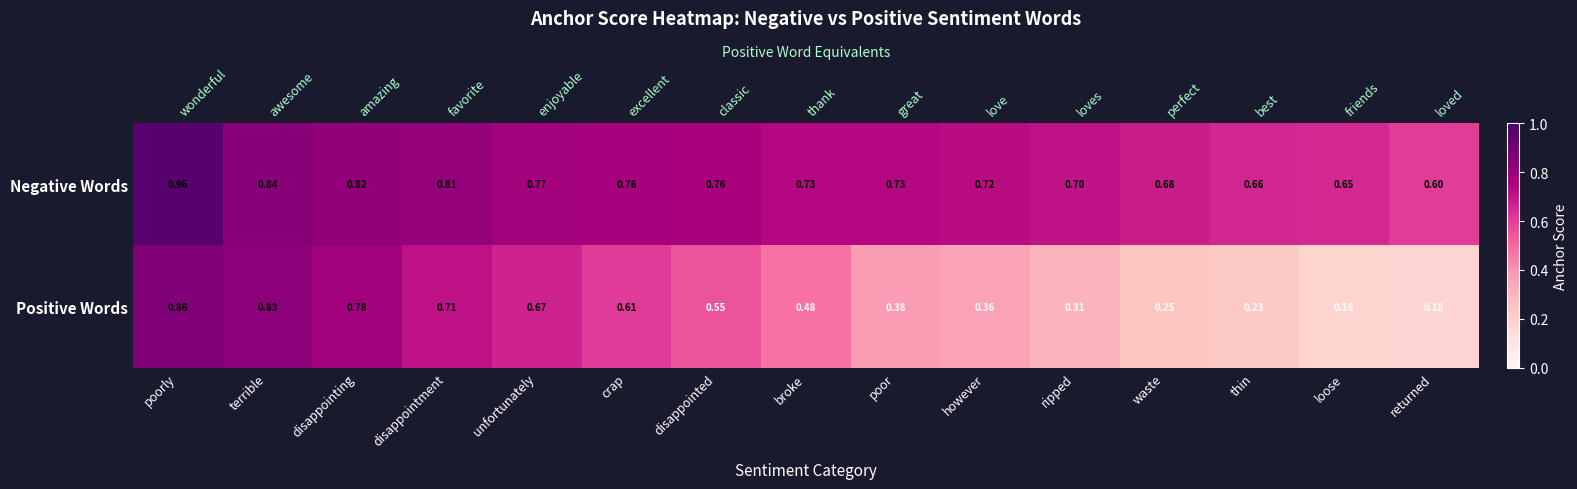

True or false: Negative Words has a value of 0.4 at waste.

False